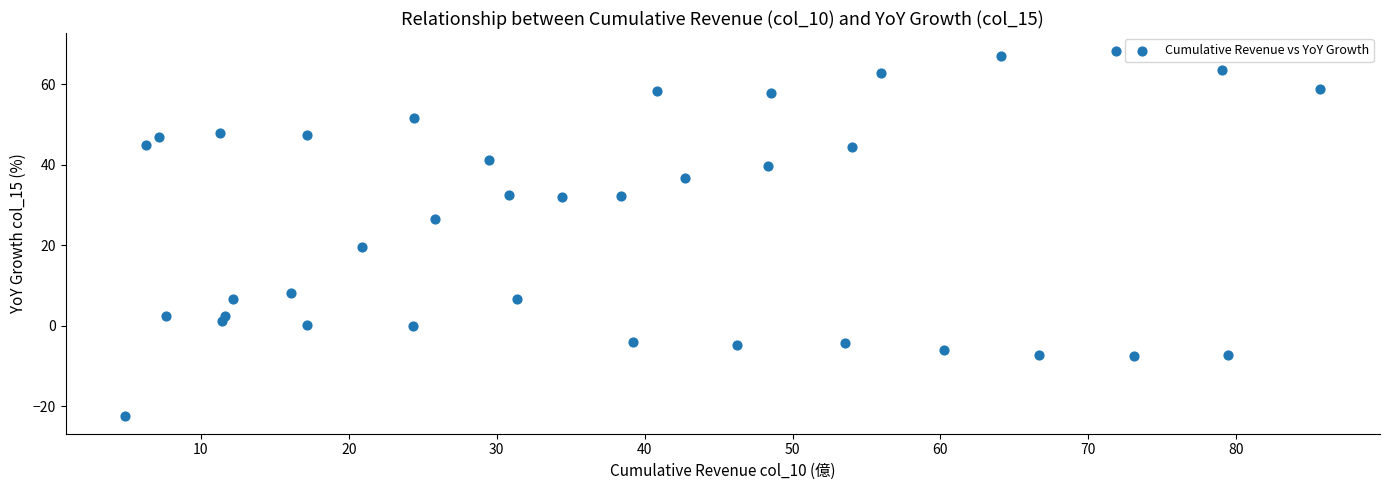

What is the range of Y values (max minus min)?

90.5